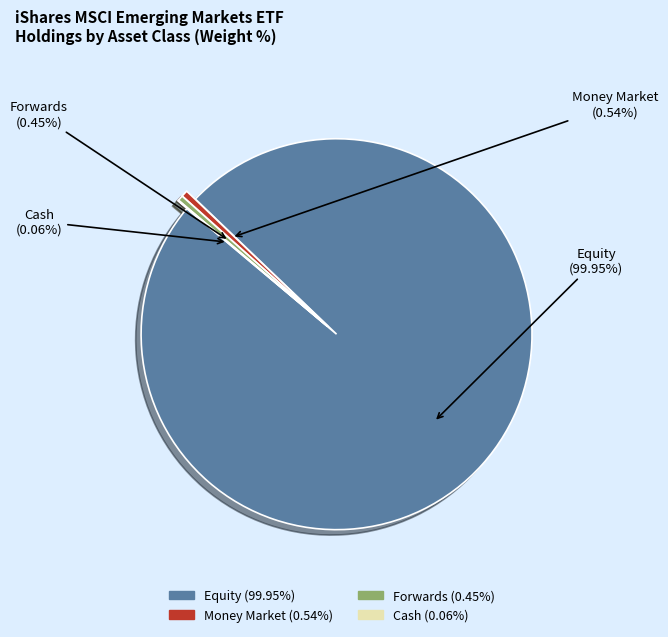

Does Forwards account for over 50% of the chart?

No